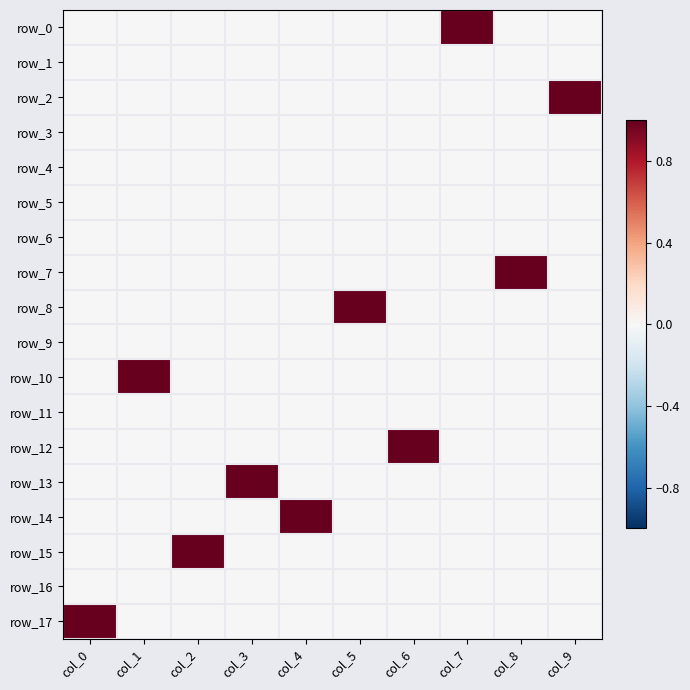

Is the value of row_0 at col_3 greater than the value of row_12 at col_0?

No